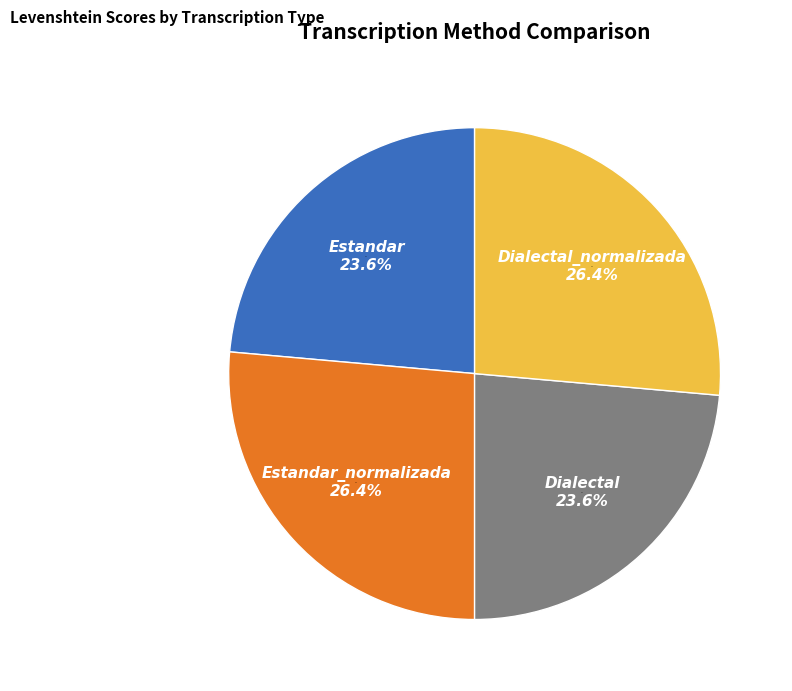

Is the sum of Estandar and Dialectal greater than half?

No